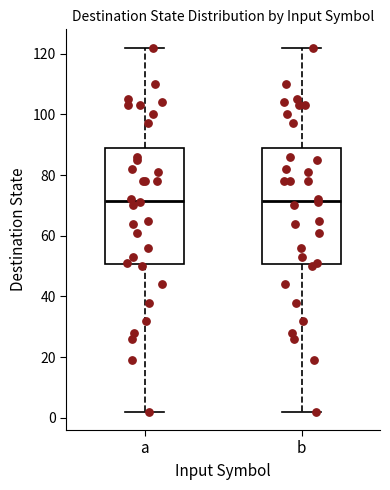

Reading left to right, read every box against the y-axis: the position of its median line, the range the box covers, and the ends of its whiskers. The values are not printed on the chart, so give them approximately, as read against the axis.

a: median 72, box 50 to 88, whiskers 2 to 122
b: median 72, box 50 to 88, whiskers 2 to 122